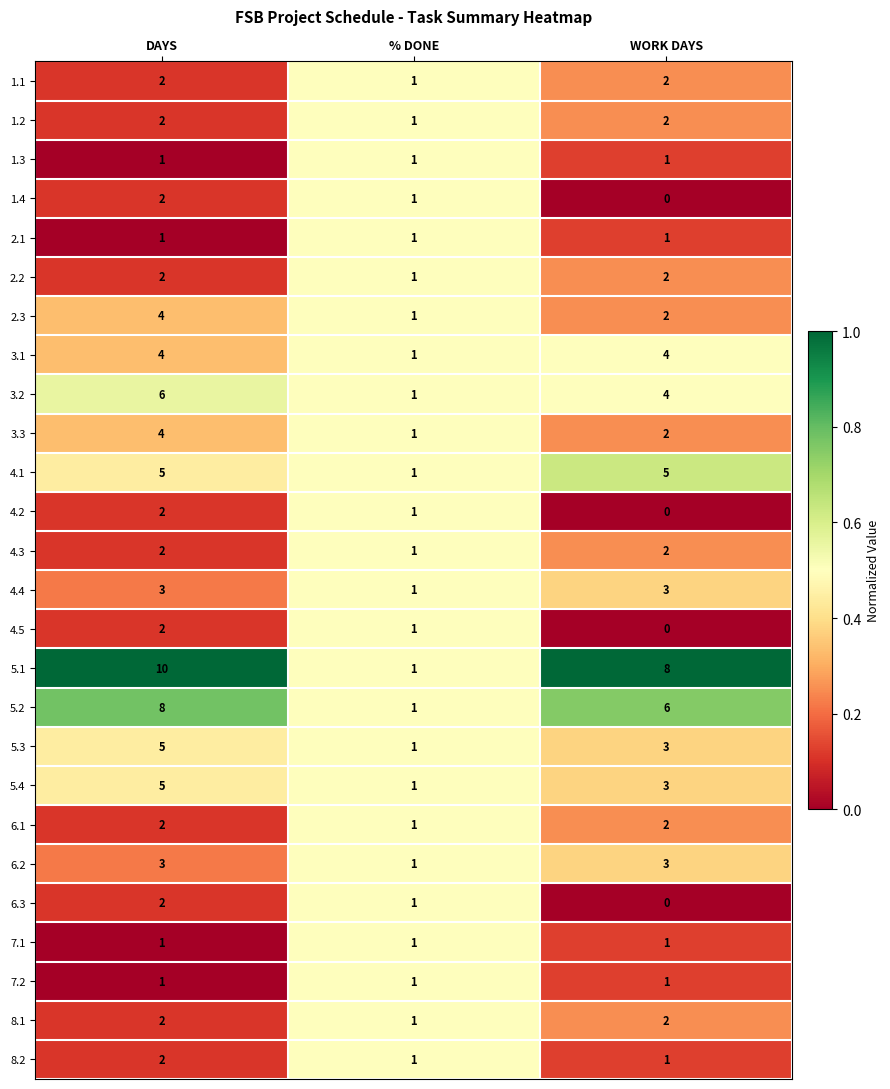

What is the spread (max minus min) of values at WORK DAYS?

8